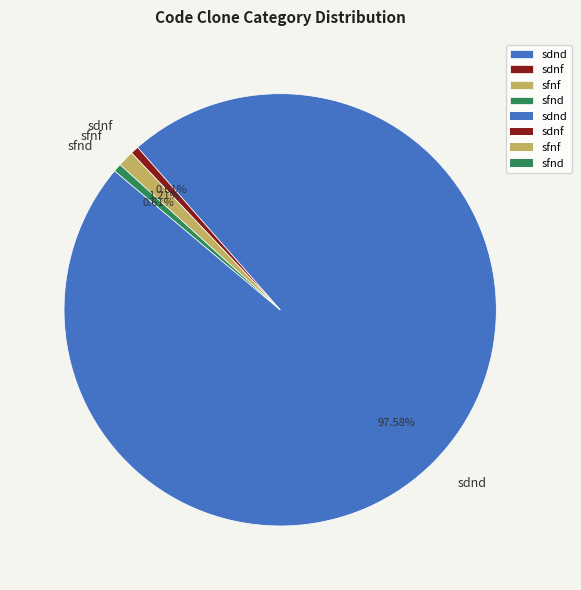

What portion of the pie excludes sdnd?

2.4%